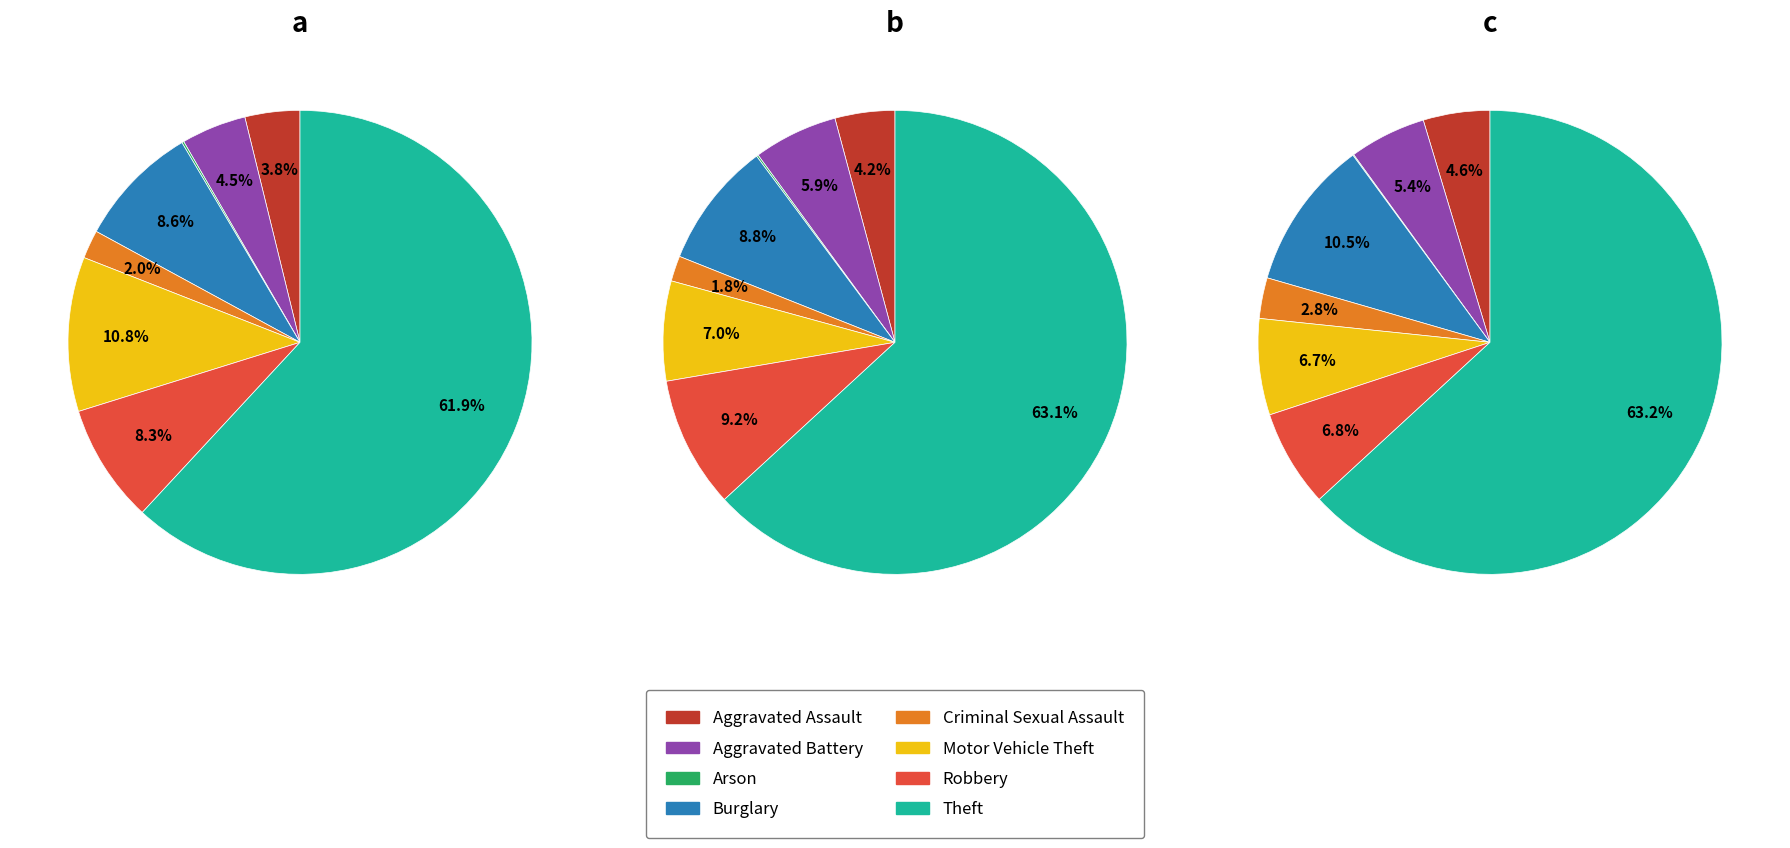

What is the smallest slice in the pie chart?

Arson